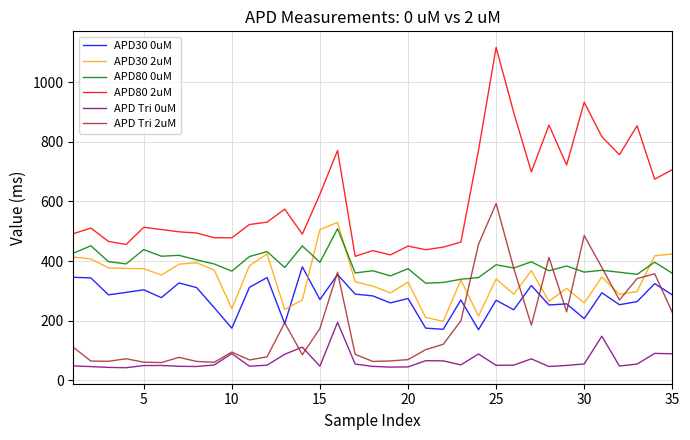

True or false: APD80 2uM and APD30 0uM intersect in this chart.

False